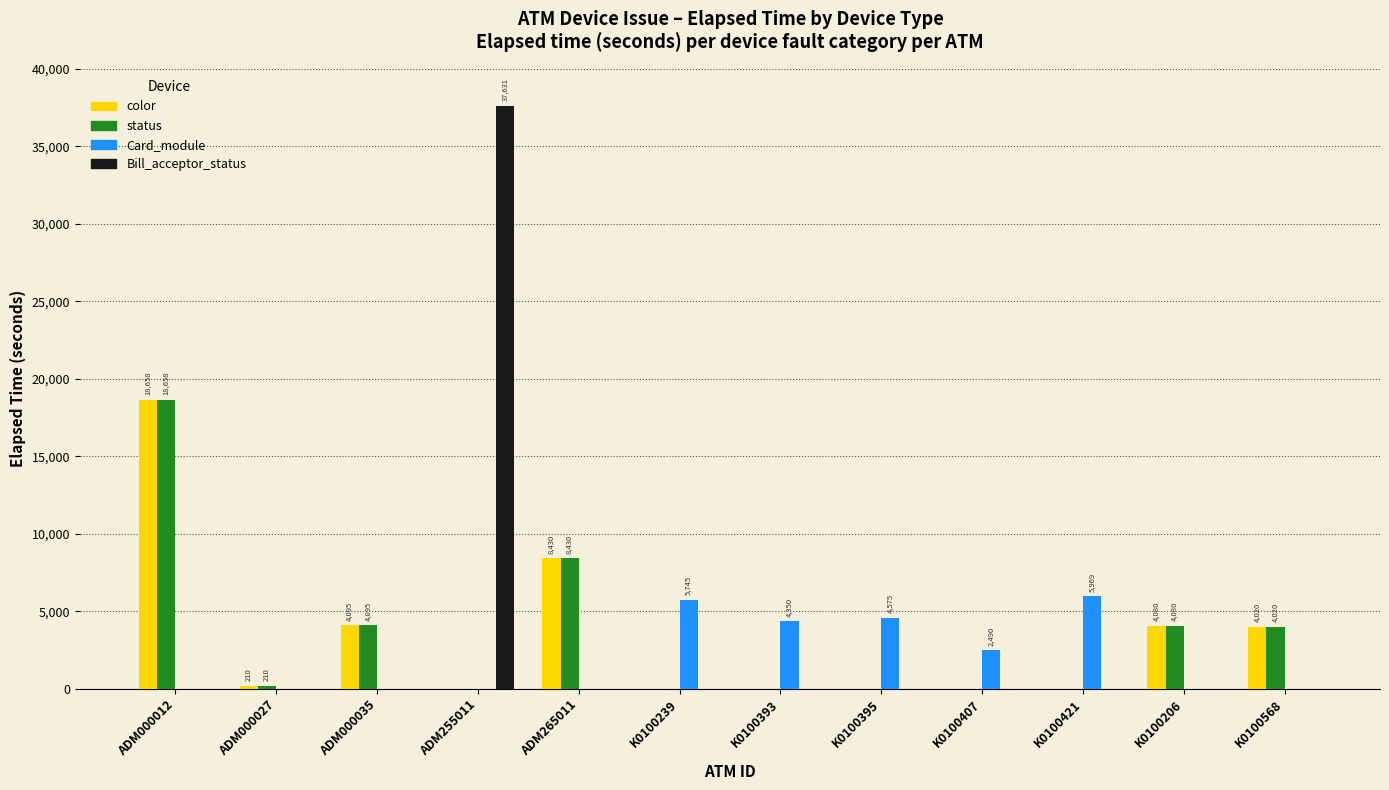

What is the total value across all series at K0100568?

8040